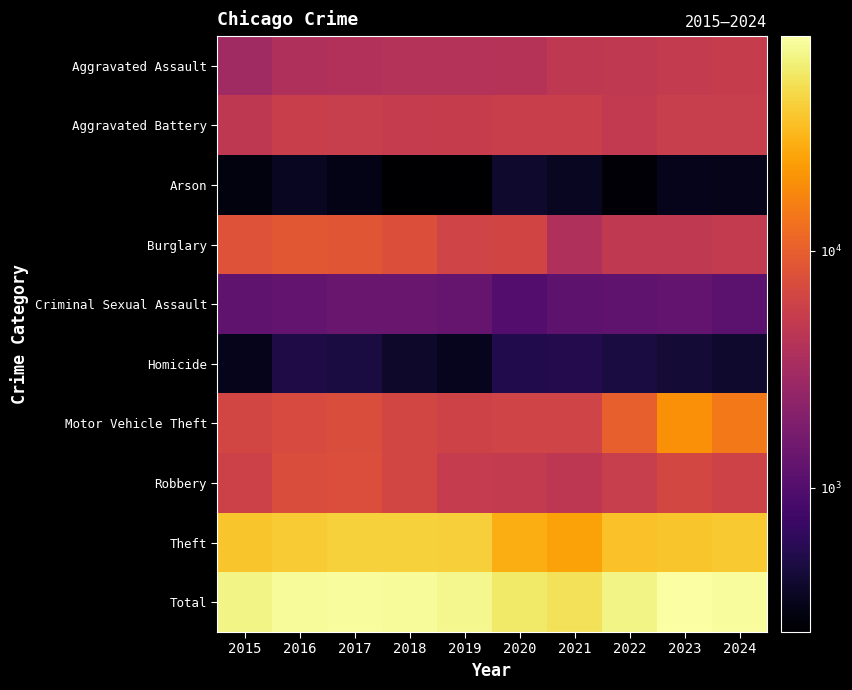

At which category is the sum across all series the highest?

2023